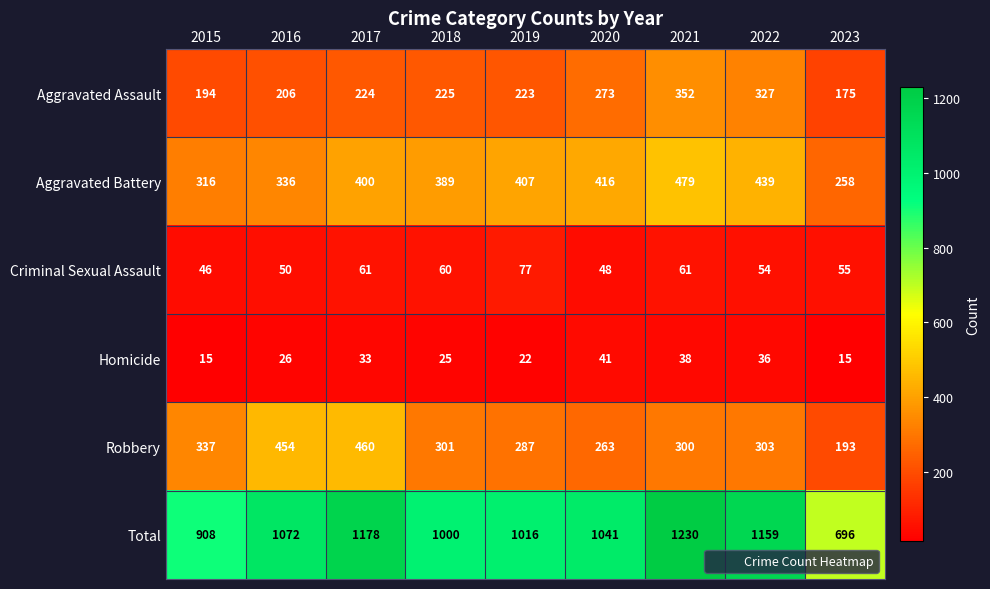

What is the sum of all Total values?

9300